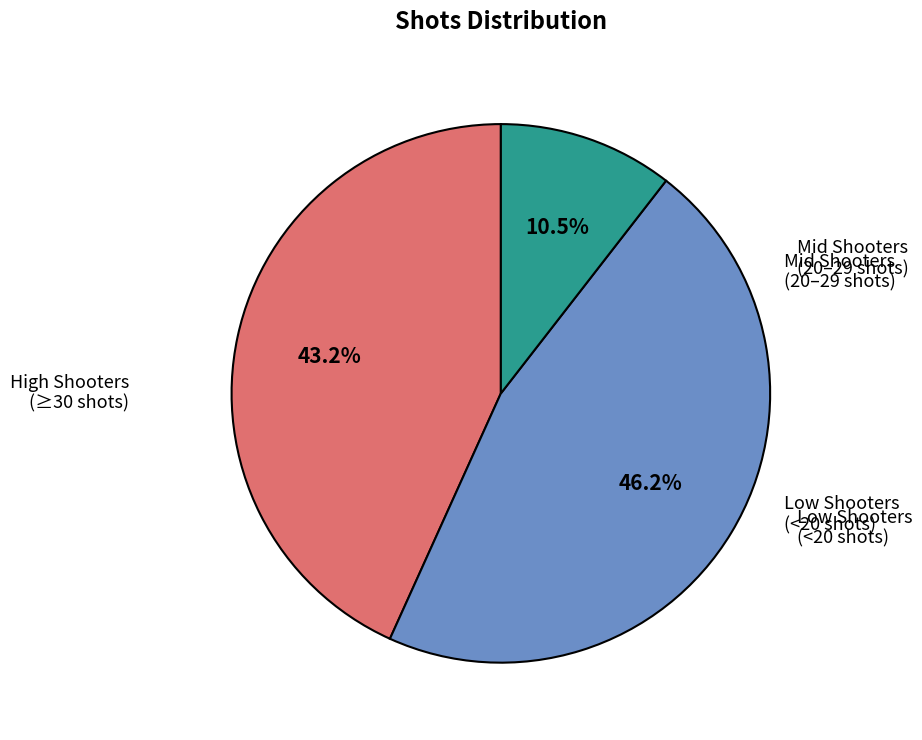

Is there any slice that represents more than half of the pie?

No